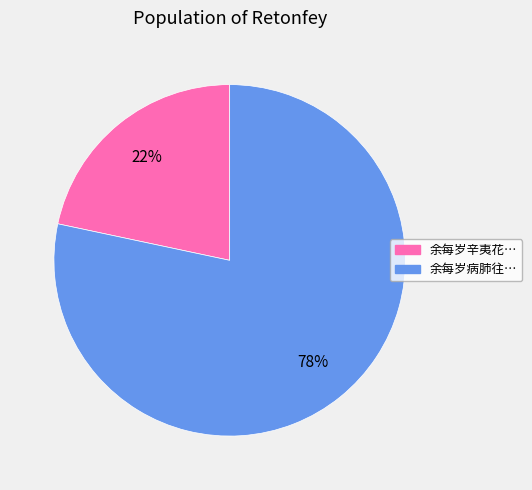

To the nearest percent, what is the average slice percentage?

50%